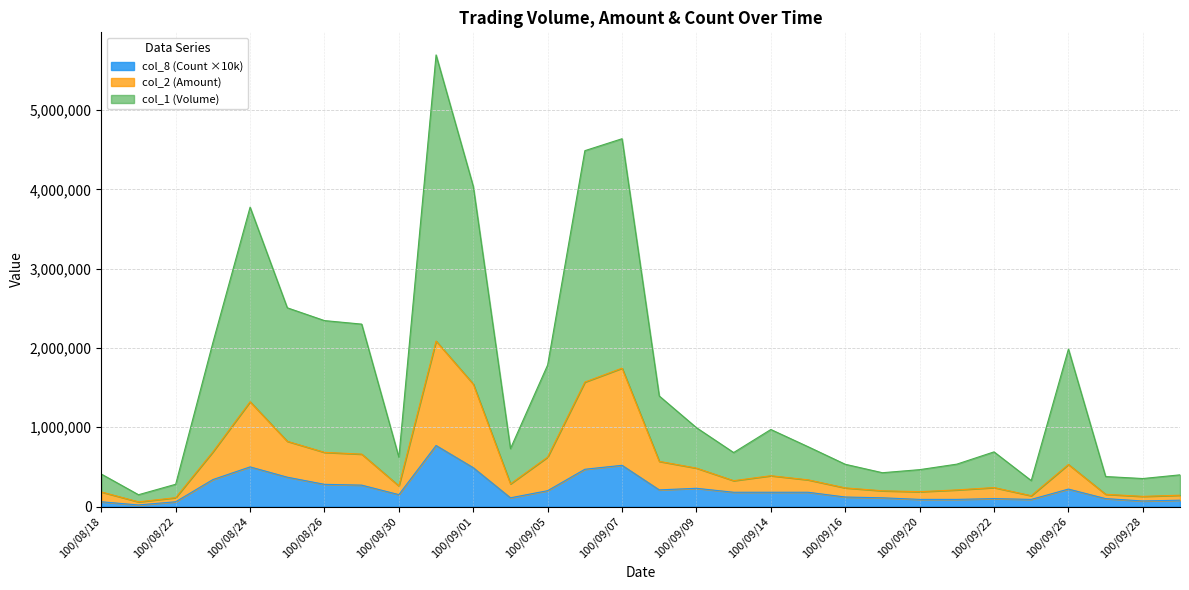

At how many categories does at least one series exceed 3359336?

5